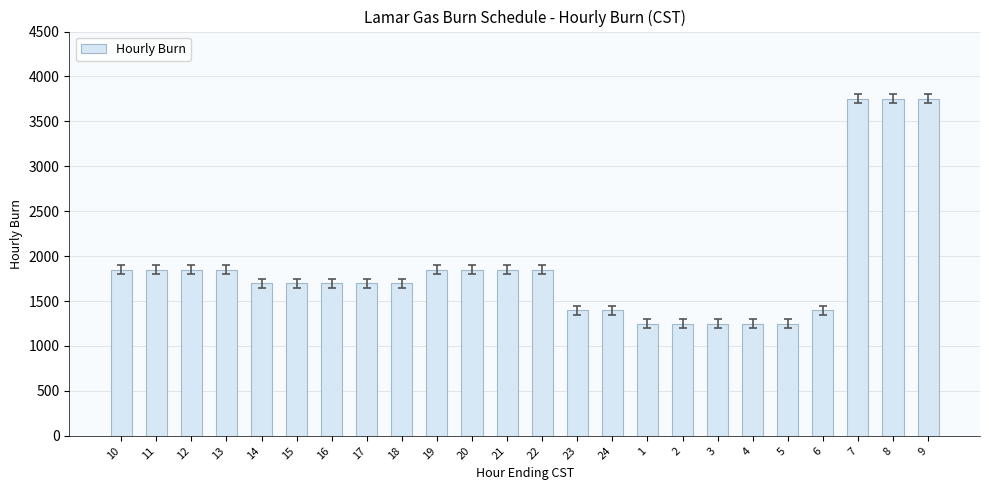

What is the difference between the second highest and minimum values?

2500